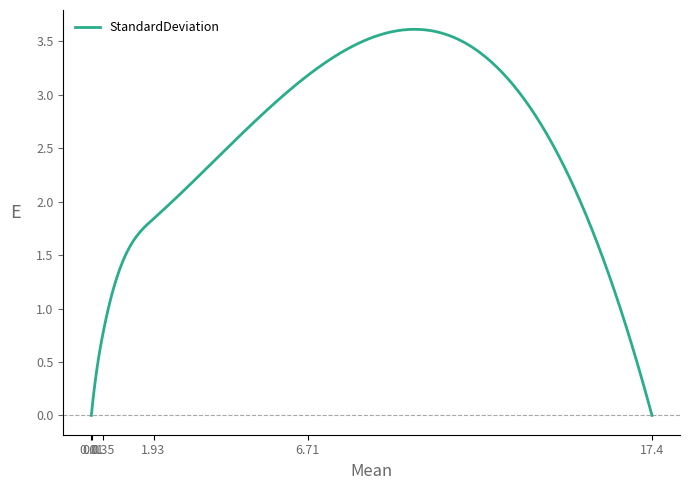

Which label corresponds to the largest value in the chart?

6.71